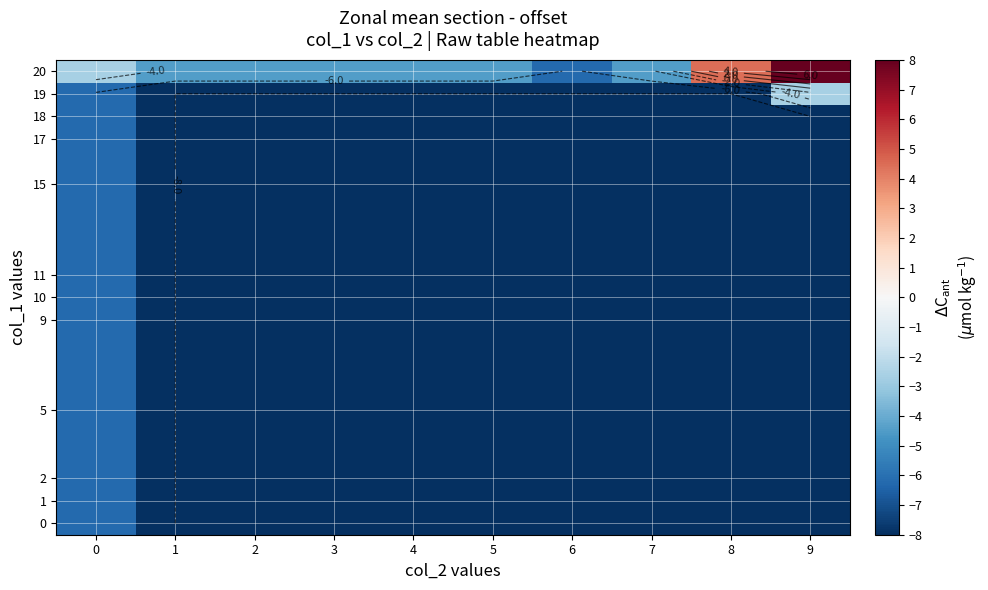

Count the number of categories in the chart.

10